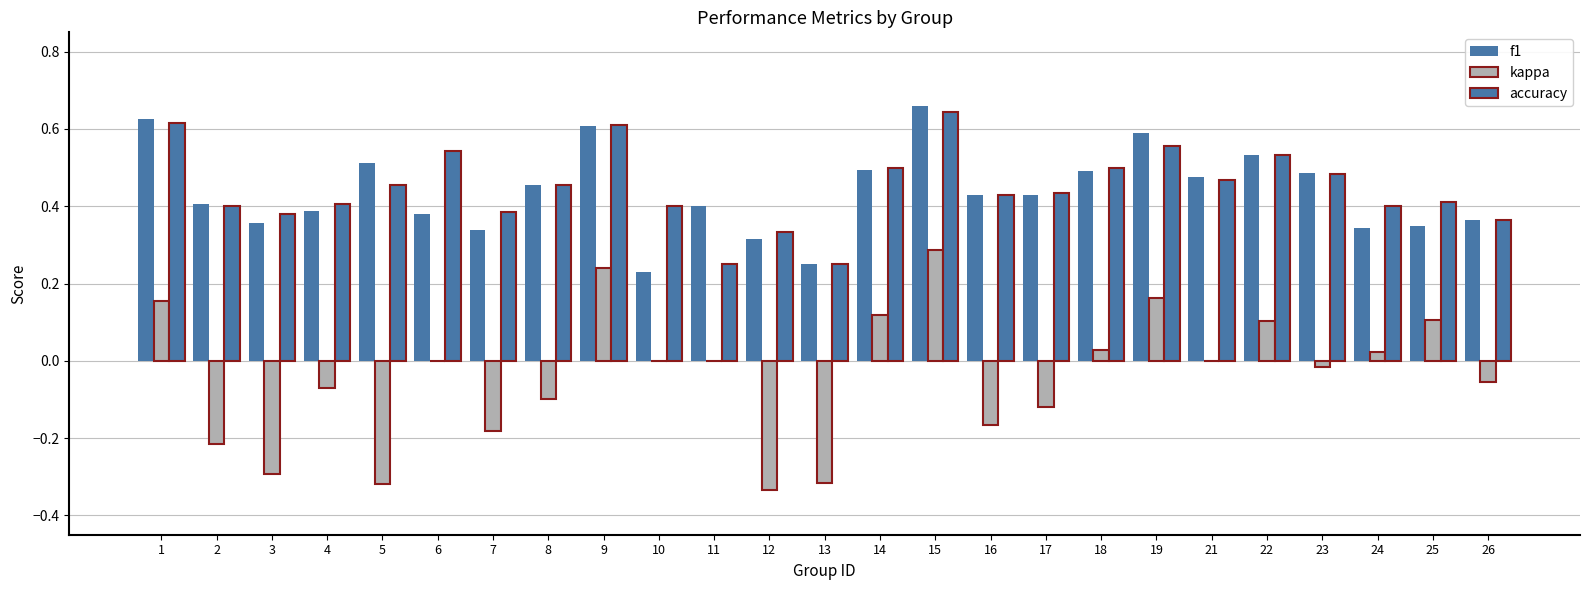

Are the bars grouped side by side (vs. stacked)?

Yes